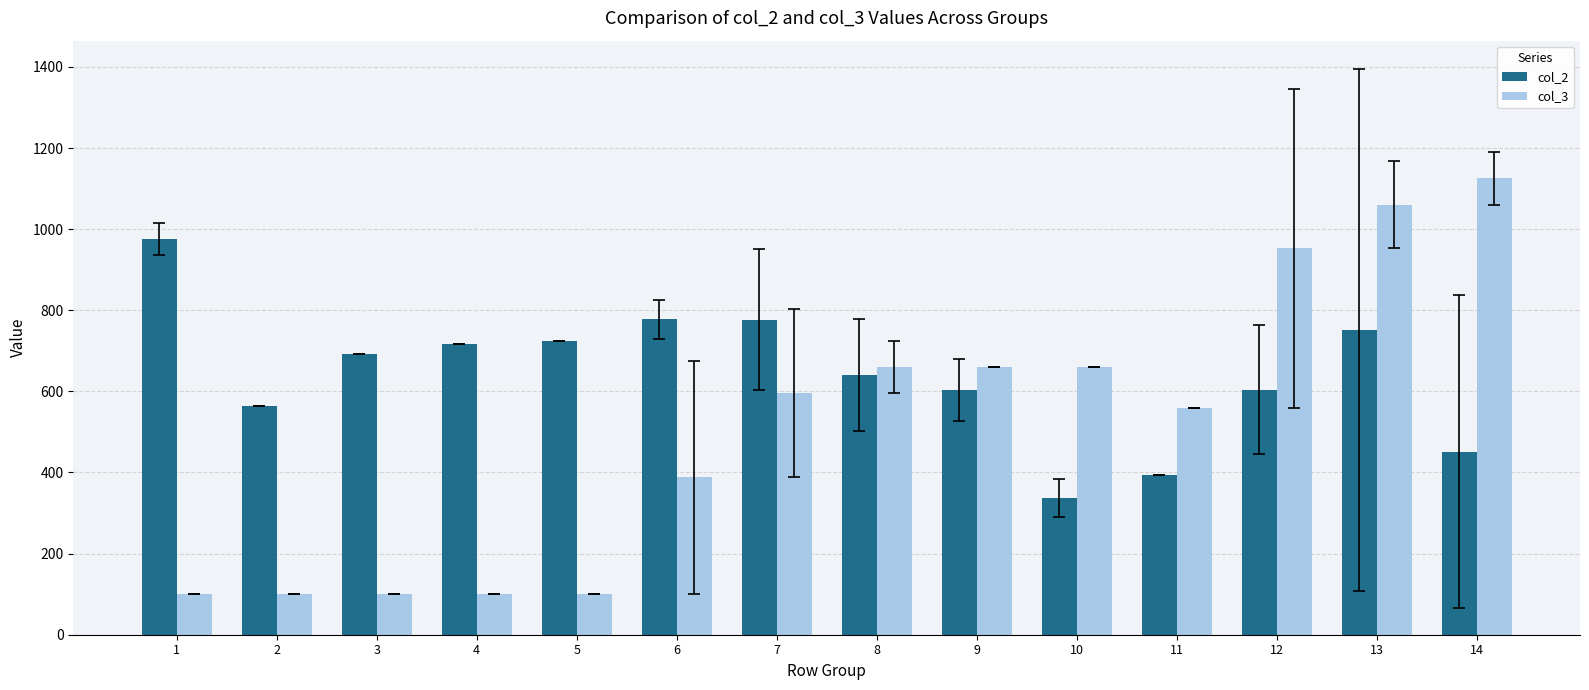

What is the spread (max minus min) of values at 10?

322